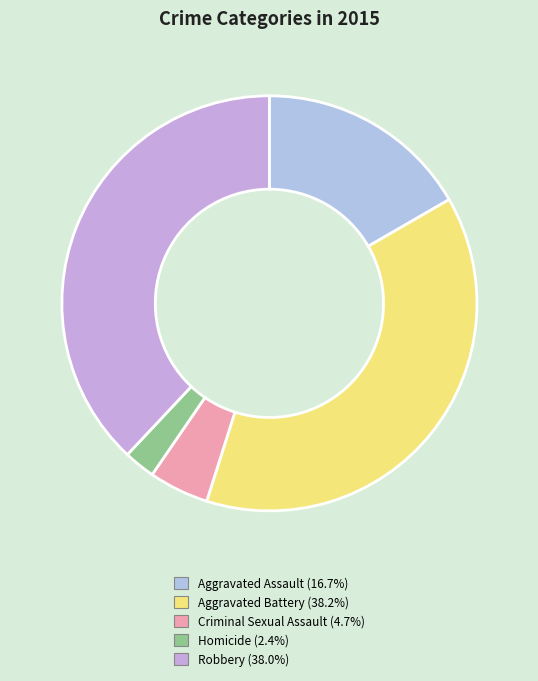

Rank the categories by value from lowest to highest.

Homicide, Criminal Sexual Assault, Aggravated Assault, Robbery, Aggravated Battery